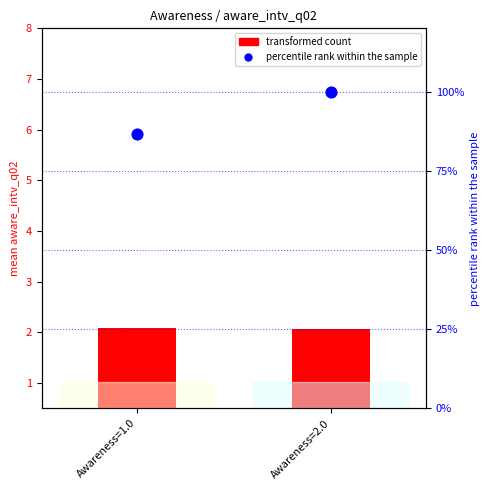

What is the total value across all series at Awareness=2.0?

102.1